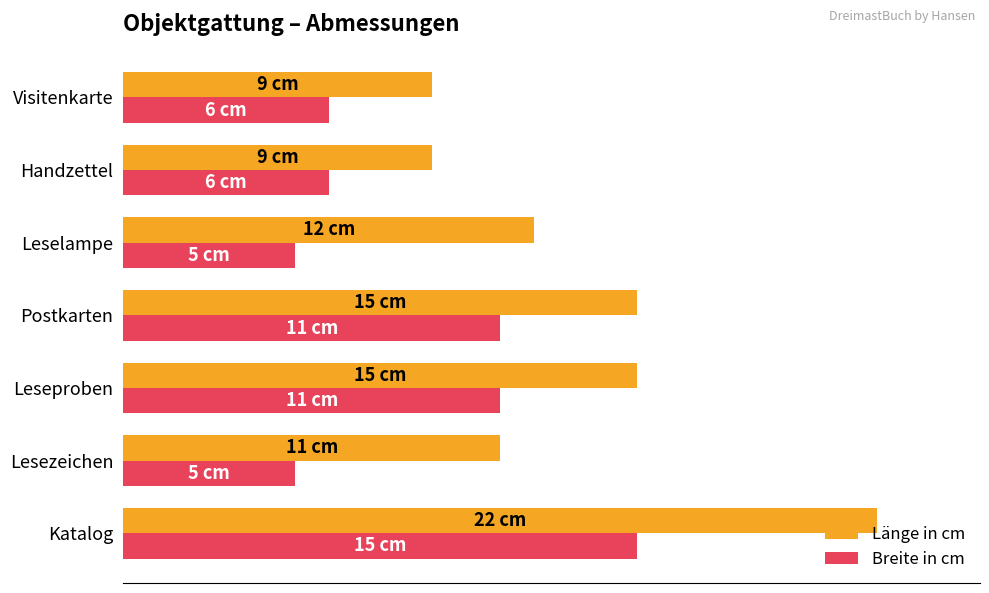

Reading left to right, extract all data points from this chart.

Länge in cm: 22	11	15	15	12	9	9
Breite in cm: 15	5	11	11	5	6	6